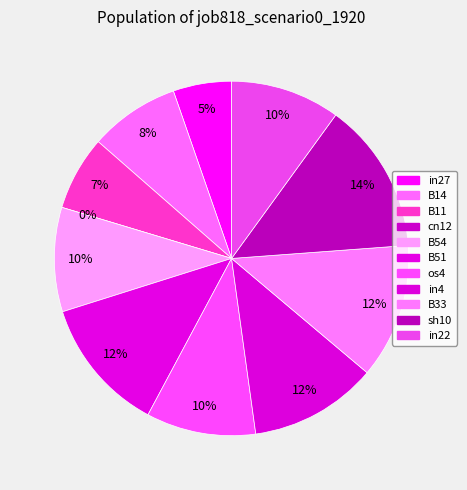

Rank the categories by value from lowest to highest.

cn12, in27, B11, B14, B54, os4, in22, in4, B51, B33, sh10